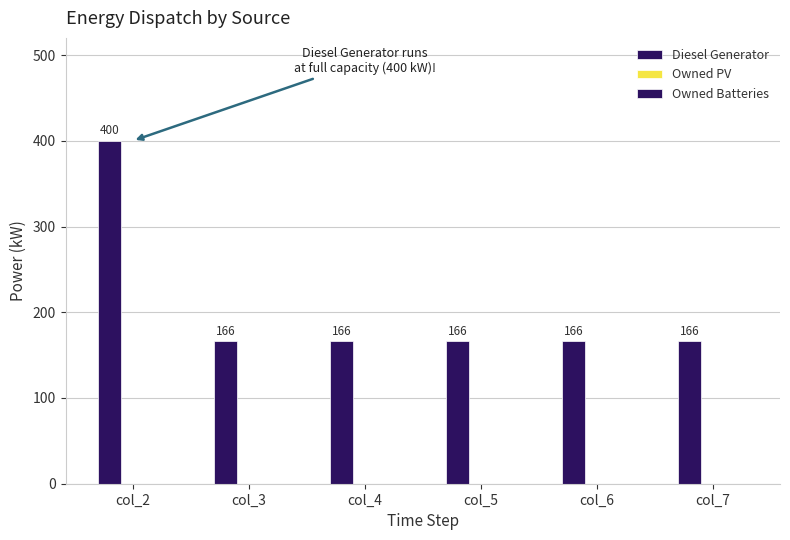

Reading left to right, list all the values displayed in this chart.

Diesel Generator: 400.0	166.0	166.0	166.0	166.0	166.0
Owned PV: 0.0	0.0	0.0	0.0	0.0	0.0
Owned Batteries: 0.0	0.0	0.0	0.0	0.0	0.0